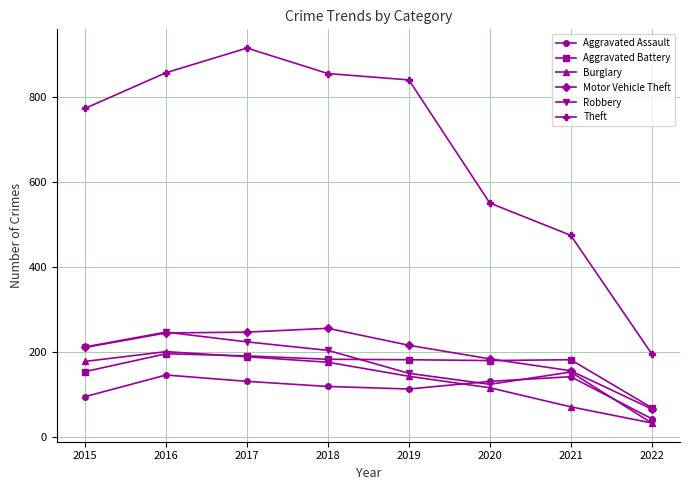

What is the maximum value shown in the chart?

916